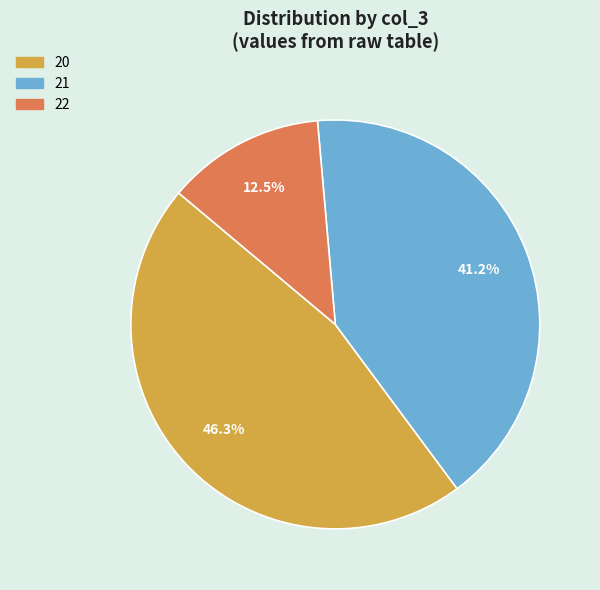

Which category has the biggest portion of the pie?

20